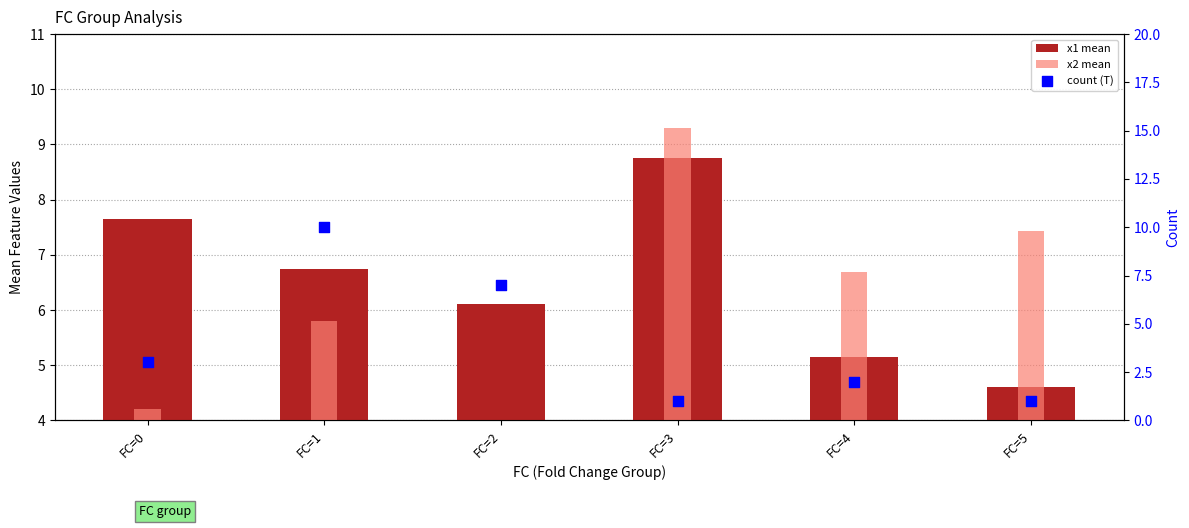

Which series contains the lowest Y value?

count (T)